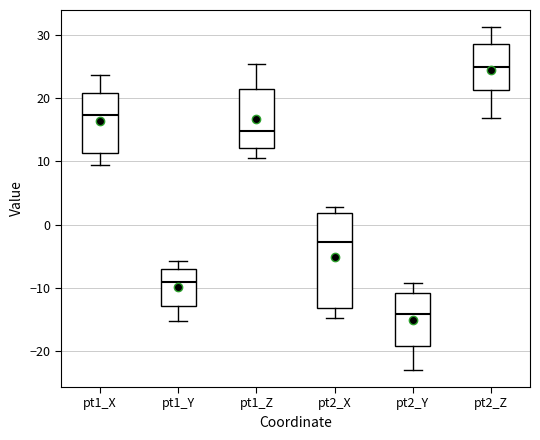

Which box has the highest median line?

pt2_Z